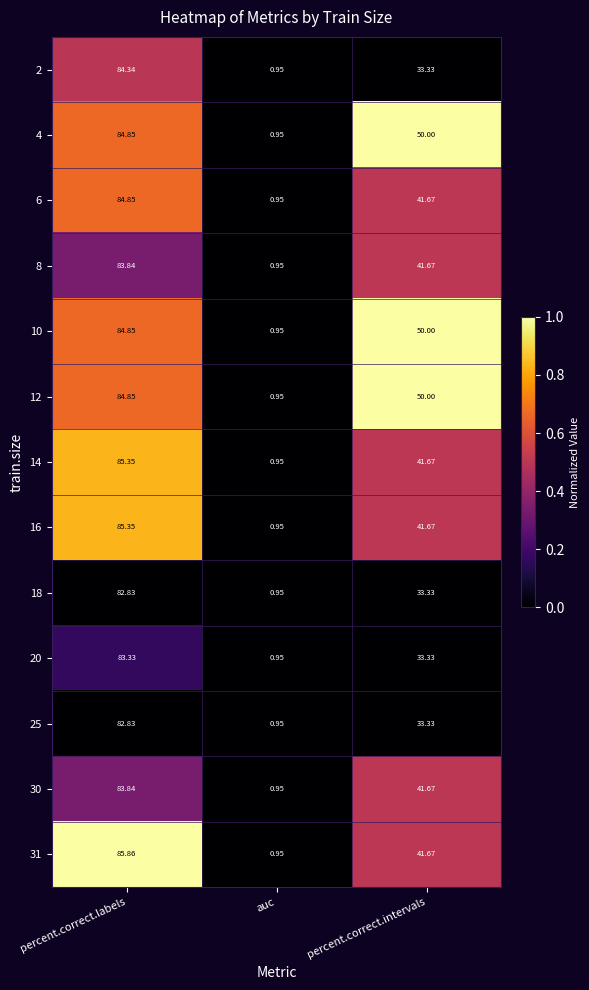

At which category is the sum across all series the highest?

percent.correct.labels